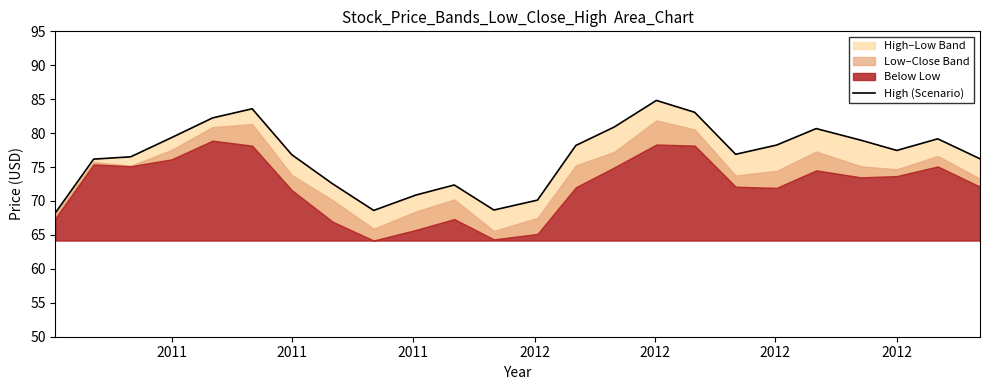

The value at 11 is 35.7. True or false?

False